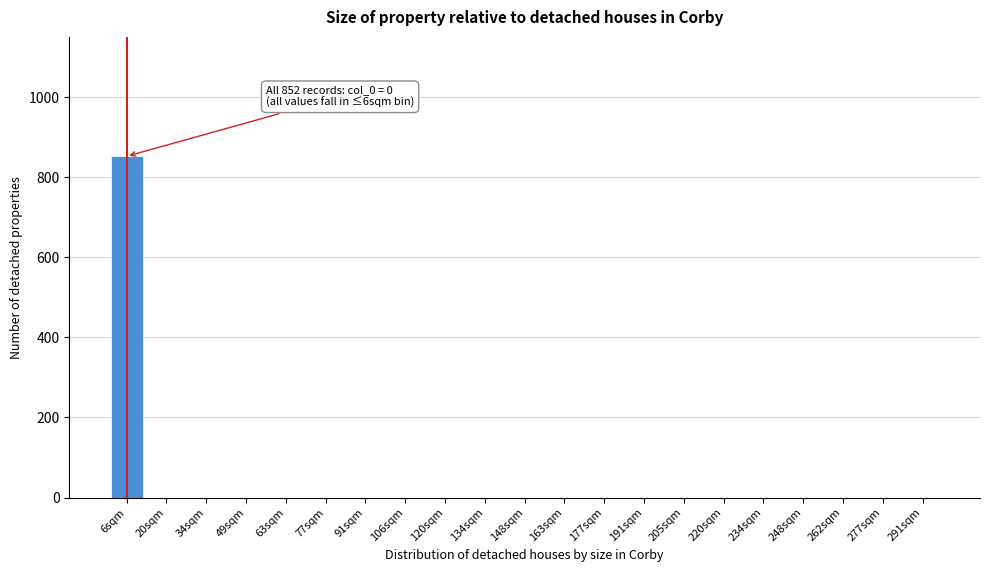

Reading right to left, extract all data points from this chart.

291sqm=0	277sqm=0	262sqm=0	248sqm=0	234sqm=0	220sqm=0	205sqm=0	191sqm=0	177sqm=0	163sqm=0	148sqm=0	134sqm=0	120sqm=0	106sqm=0	91sqm=0	77sqm=0	63sqm=0	49sqm=0	34sqm=0	20sqm=0	6sqm=852